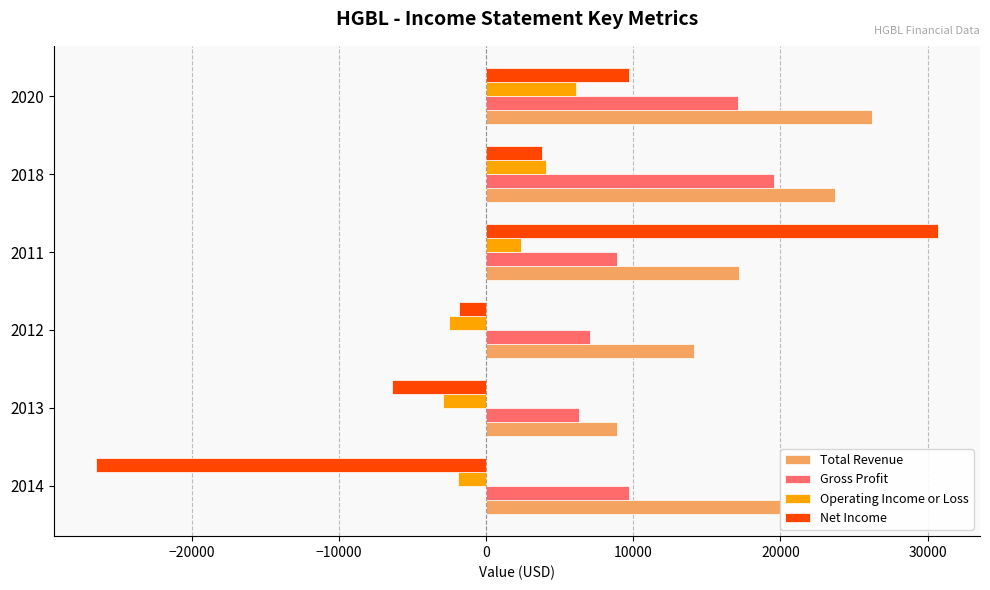

The value of Operating Income or Loss at 2020 is 3453. True or false?

False